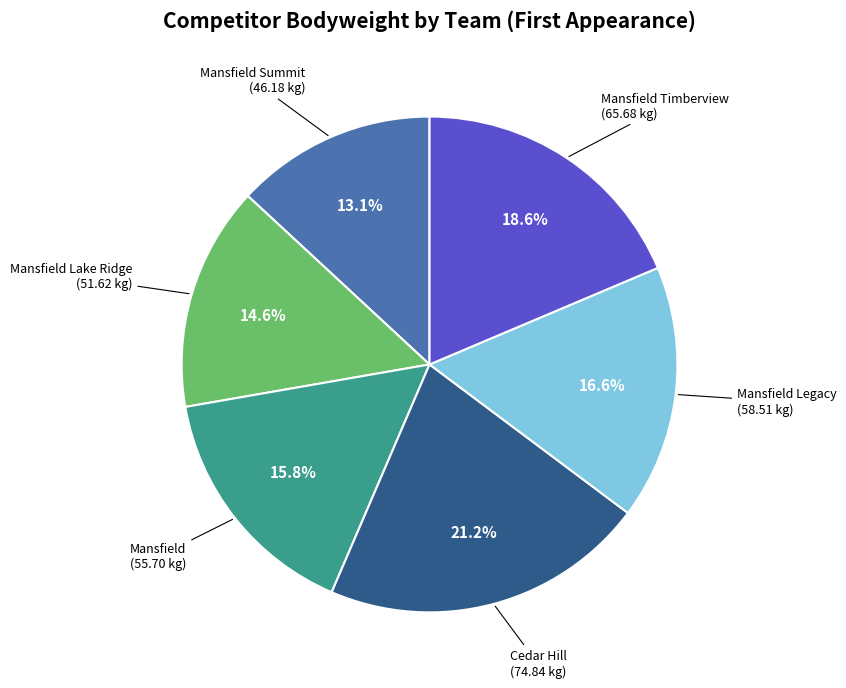

True or false: Mansfield Legacy accounts for 17% of the total.

True